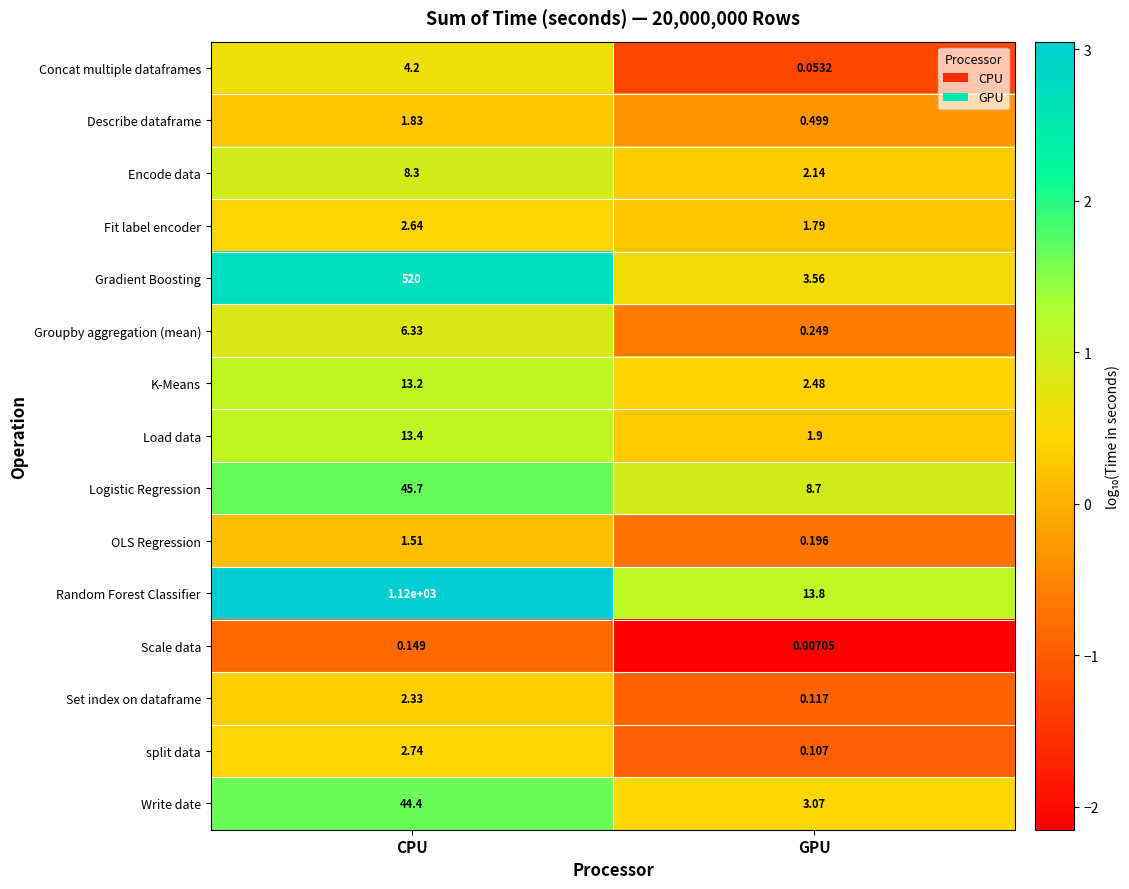

Where is split data nearest to the value 1?

GPU